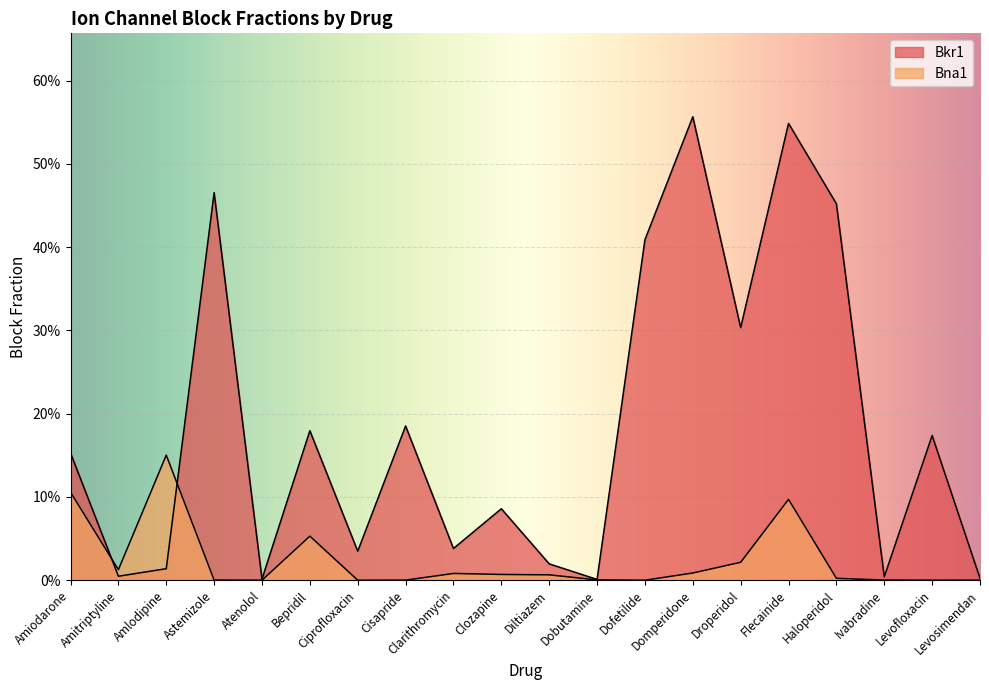

The Bna1 series shows -0.1 at Dofetilide. True or false?

False